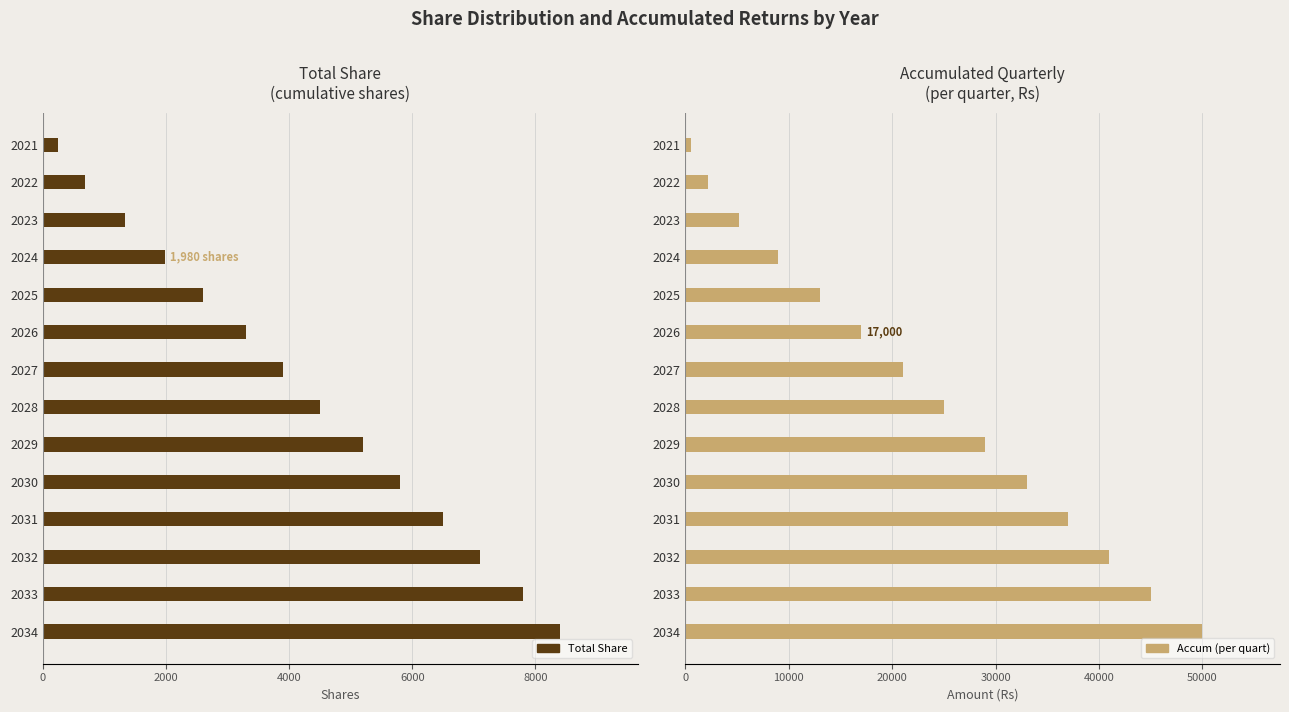

Are the bars grouped side by side (vs. stacked)?

Yes